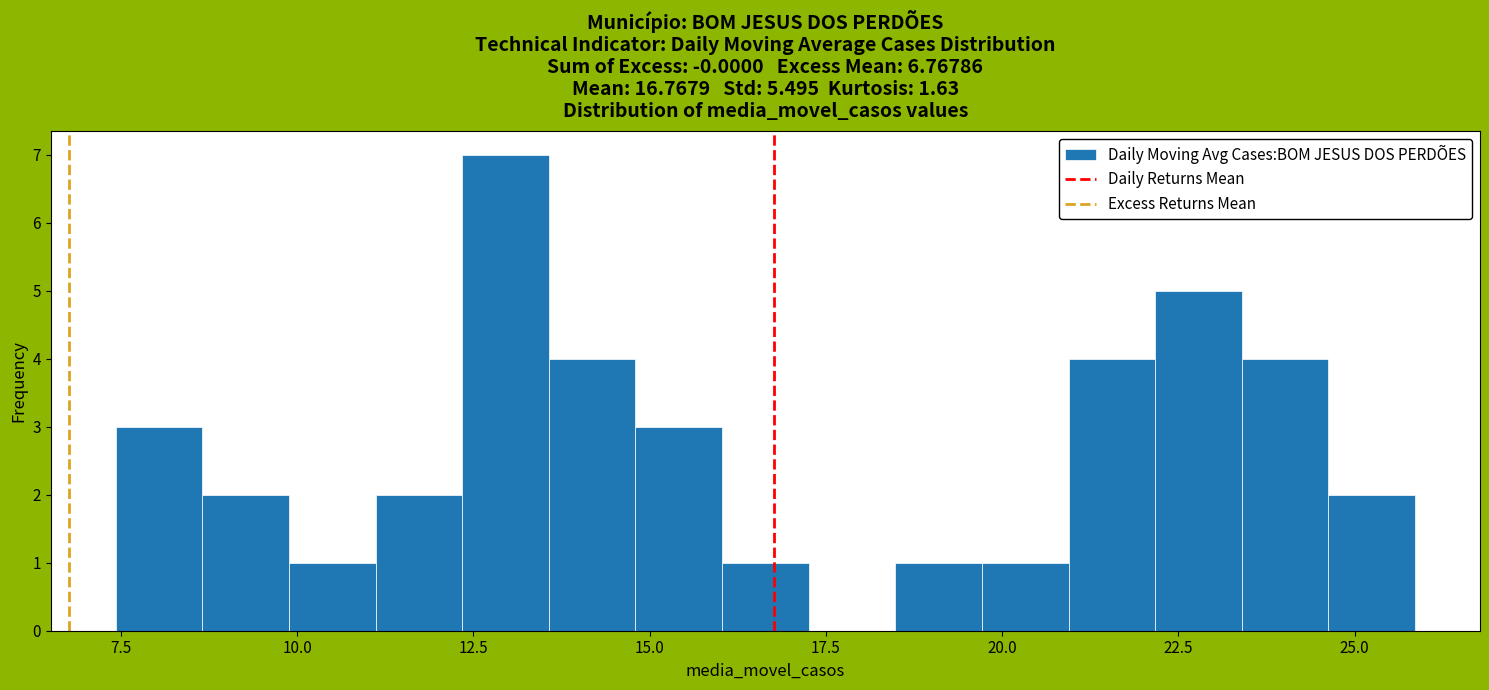

Around what value on the x-axis is the tallest bar? Give the approximate position of its centre, as read against the axis.

13.0